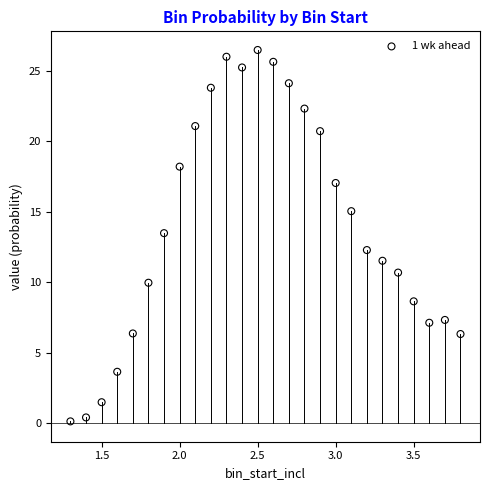

What is the range of Y values (max minus min)?

26.4